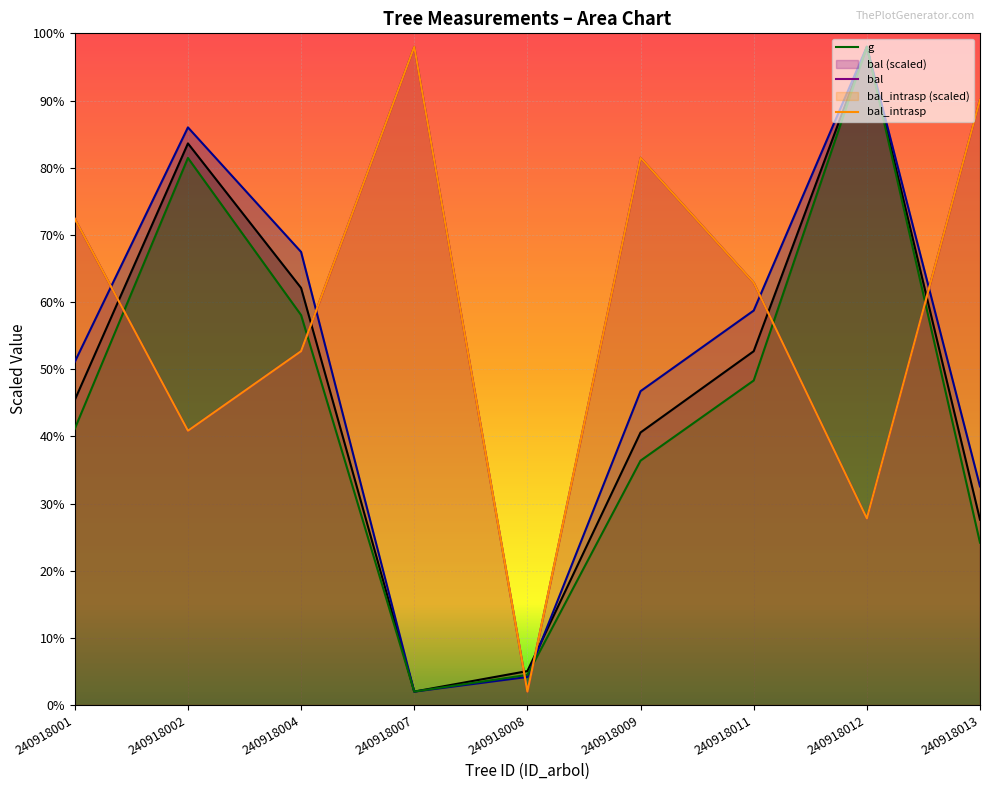

Reading left to right, transcribe all the data shown in this chart.

dbh: 240918001=227.1	240918002=418.1	240918004=310.5	240918007=10.0	240918008=25.3	240918009=202.9	240918011=263.4	240918012=490.0	240918013=138.0
h: 240918001=255.5	240918002=430.0	240918004=337.3	240918007=10.0	240918008=20.9	240918009=233.6	240918011=293.6	240918012=490.0	240918013=162.7
g: 240918001=205.6	240918002=407.2	240918004=290.3	240918007=10.0	240918008=22.4	240918009=181.9	240918011=241.6	240918012=490.0	240918013=120.9
bal: 240918001=362.0	240918002=204.2	240918004=263.4	240918007=490.0	240918008=10.0	240918009=407.4	240918011=314.4	240918012=138.9	240918013=450.6
bal_intrasp: 240918001=362.0	240918002=204.2	240918004=263.4	240918007=490.0	240918008=10.0	240918009=407.4	240918011=314.4	240918012=138.9	240918013=450.6